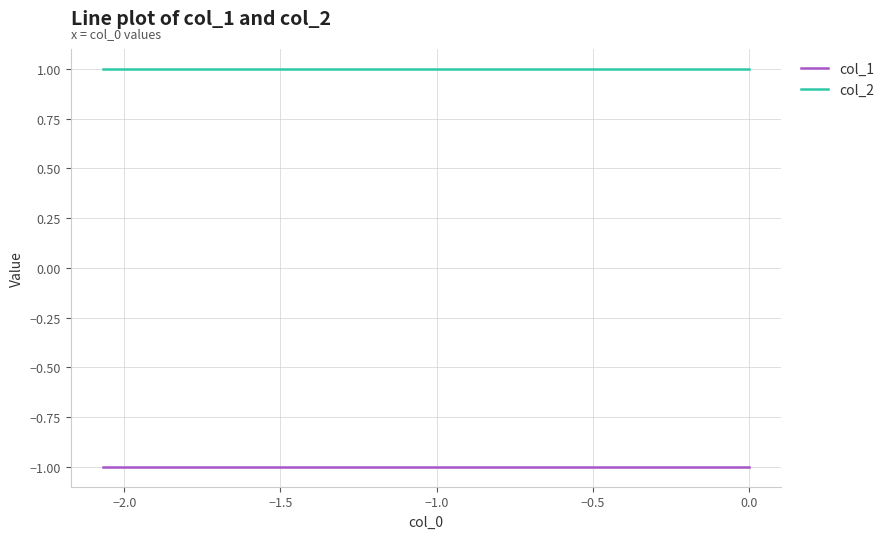

What is the smallest value displayed?

-1